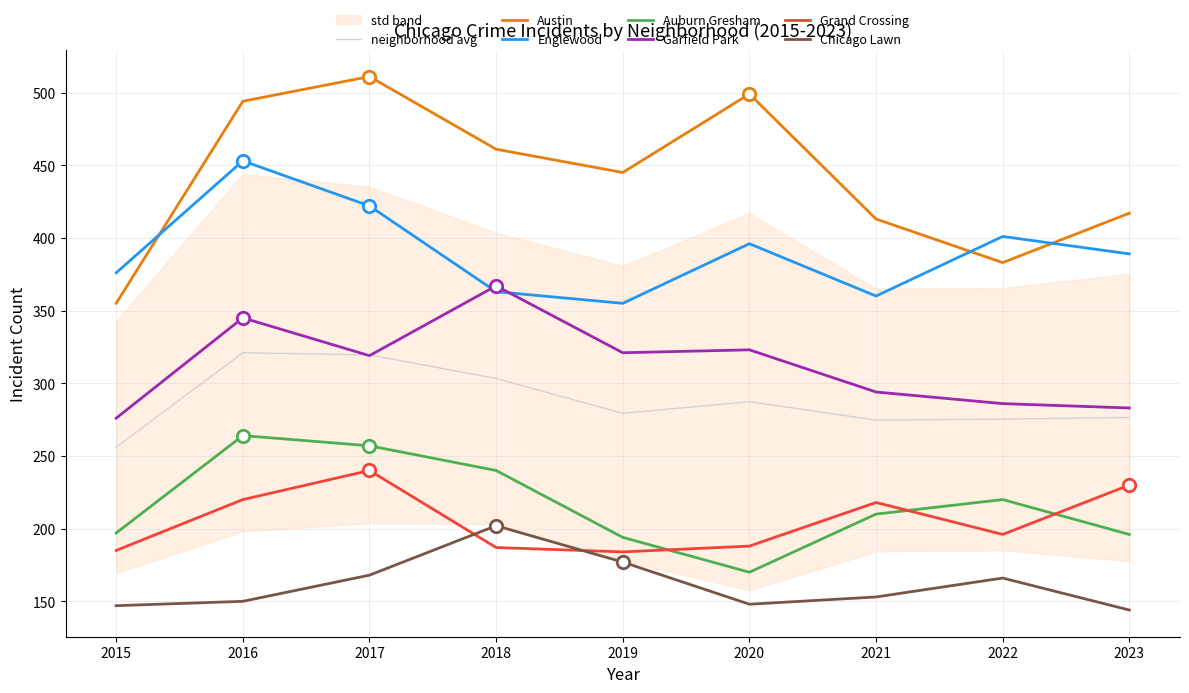

What are all the series names shown in the legend?

Austin, Englewood, Auburn Gresham, Garfield Park, Grand Crossing, Chicago Lawn